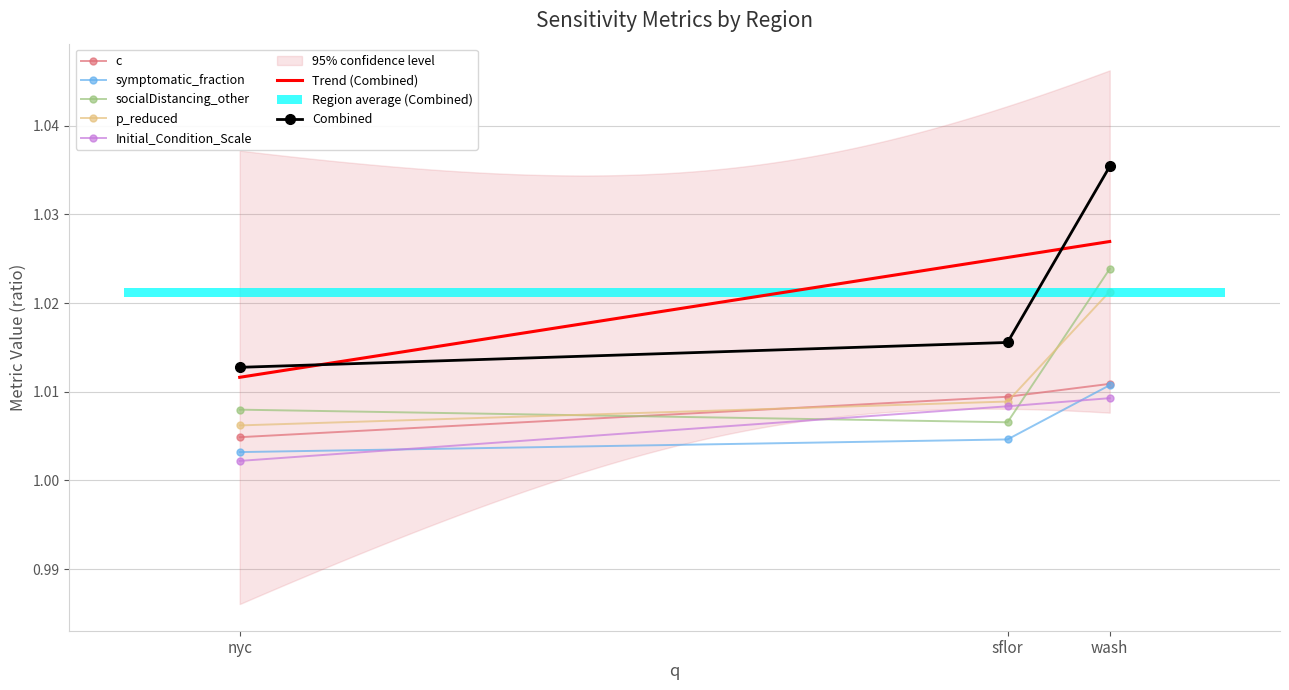

What is the value of the socialDistancing_other point at the 3rd from the left?

1.0